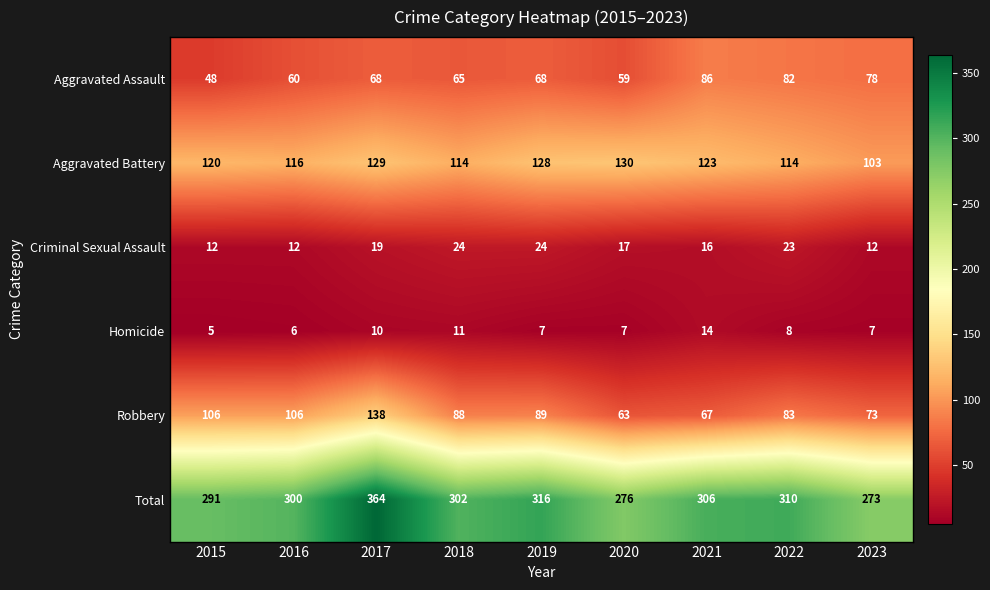

Where does the Robbery series first go above 88?

2015